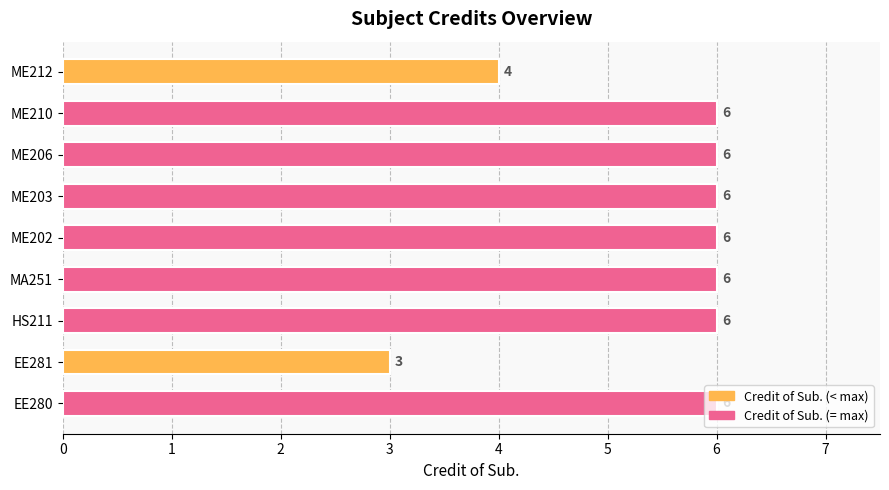

What is the maximum value shown in the chart?

6